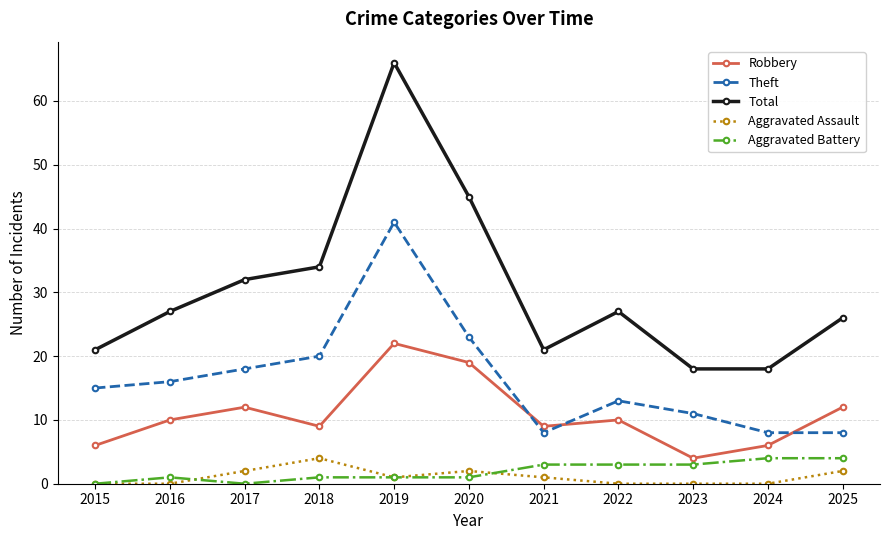

What is the spread (max minus min) of values at 2022?

27